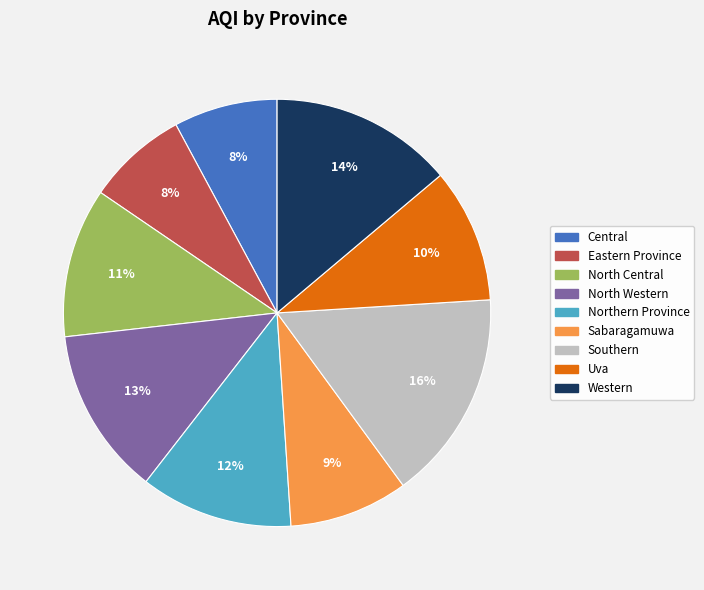

The Uva slice represents 10% of the pie. True or false?

True